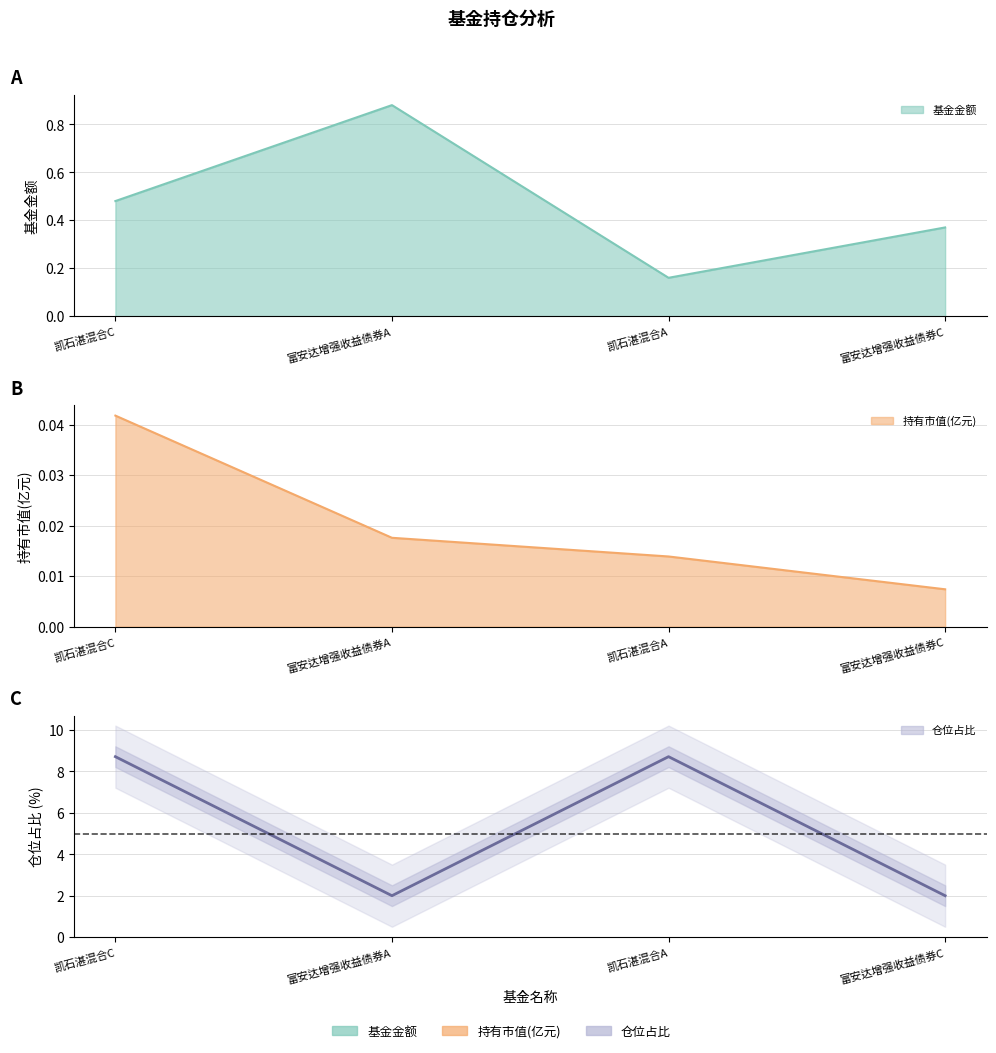

How many values are between 2 and 8?

2